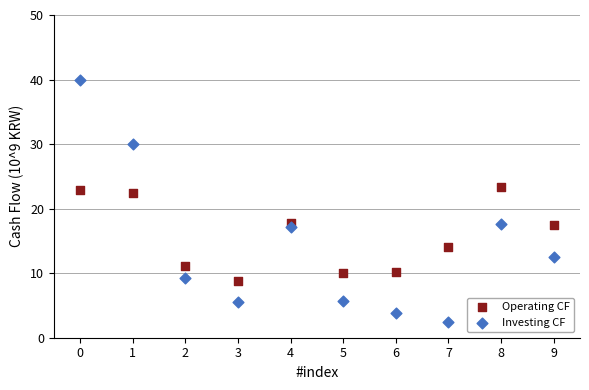

What are all the series names shown in the legend?

Operating CF, Investing CF